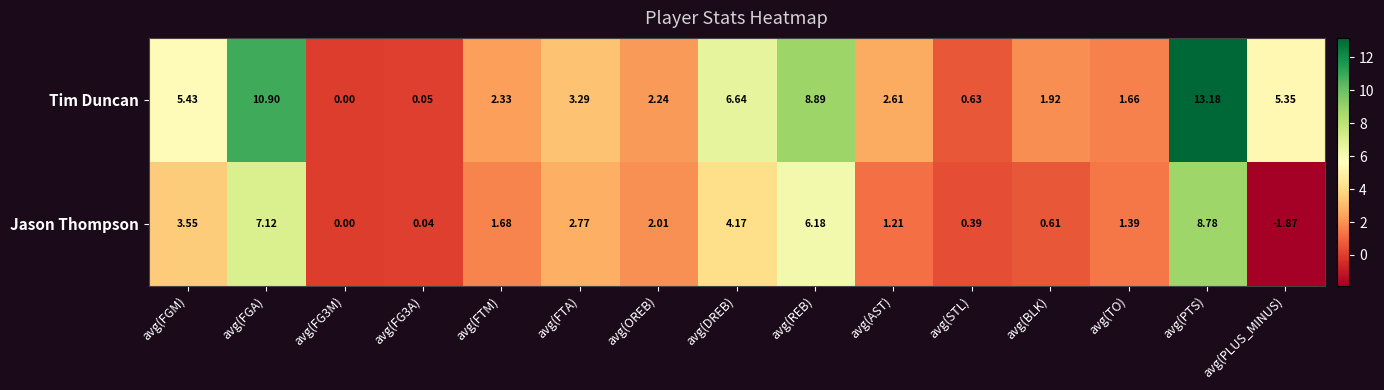

Which series has the largest range (max minus min)?

Tim Duncan